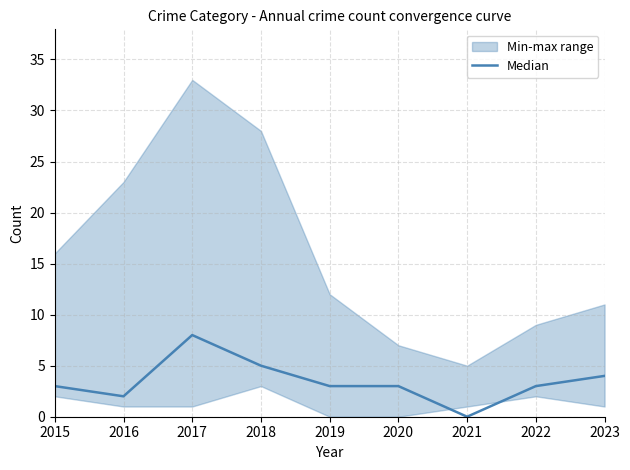

Is this an area chart (filled region under the line)?

No